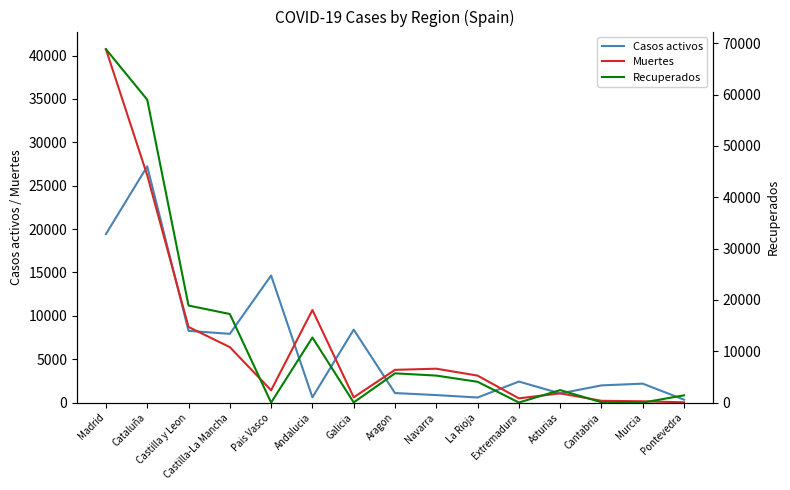

What is the sum of the Muertes values at Navarra and Pais Vasco?

5323